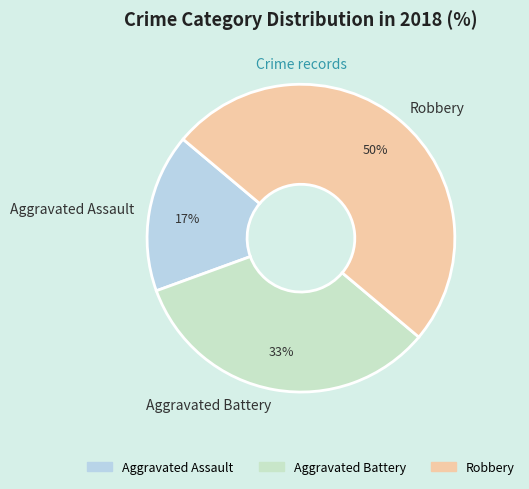

Rank the categories by value from lowest to highest.

Aggravated Assault, Aggravated Battery, Robbery